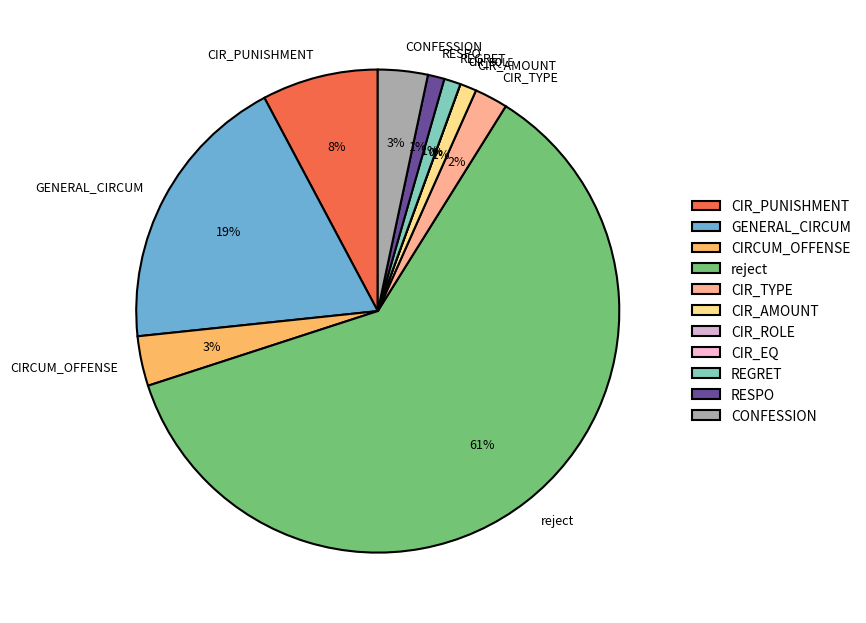

Is reject the majority of the pie?

Yes